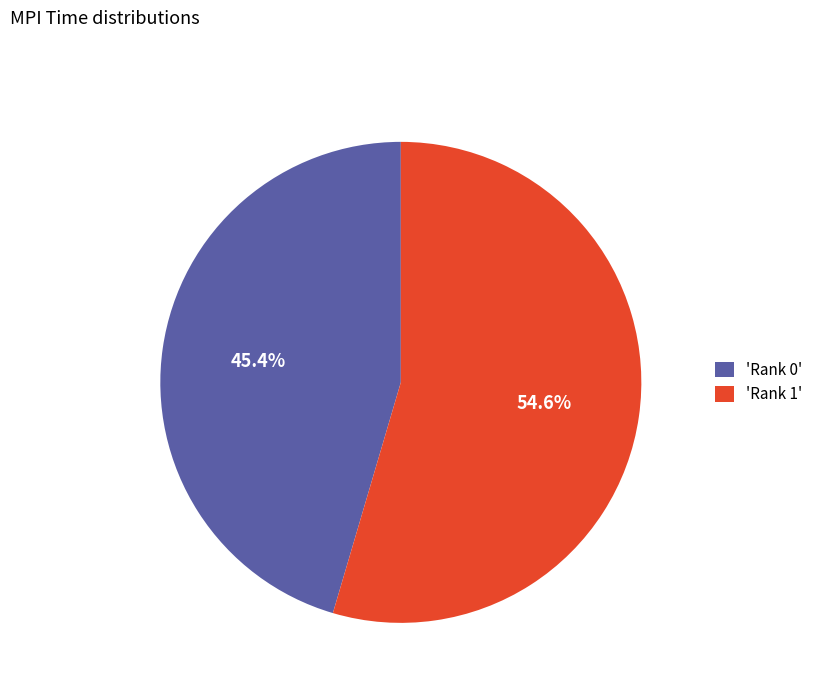

What portion of the pie excludes 'Rank 0'?

54.6%